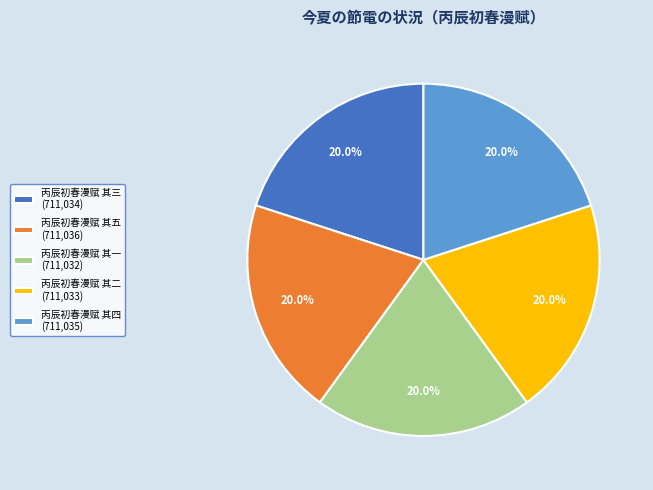

Approximately how many times larger is the value at 丙辰初春漫赋 其四 (711,035) compared to 丙辰初春漫赋 其五 (711,036)?

1.0